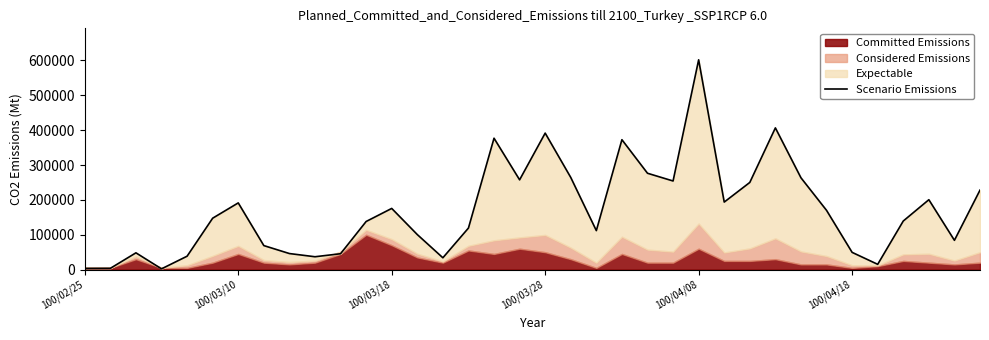

What is the value of the 29th point from the left?

263360